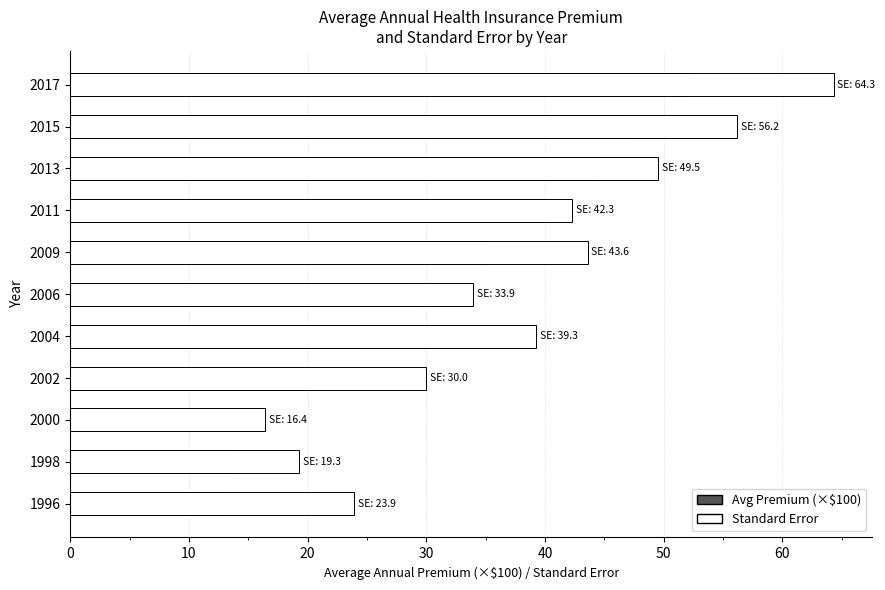

What is the minimum value shown in the chart?

12.8